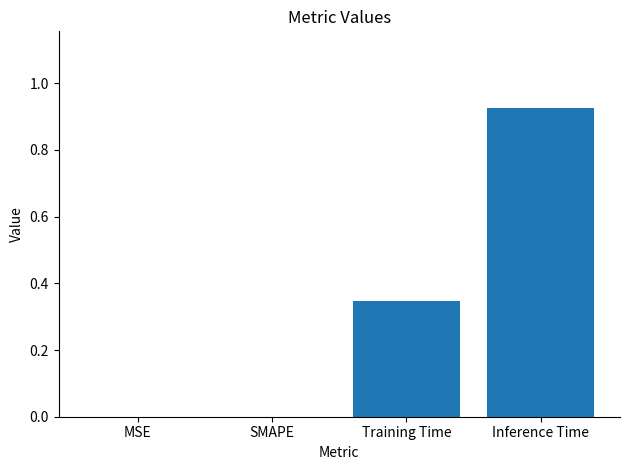

Are the bars horizontal?

No